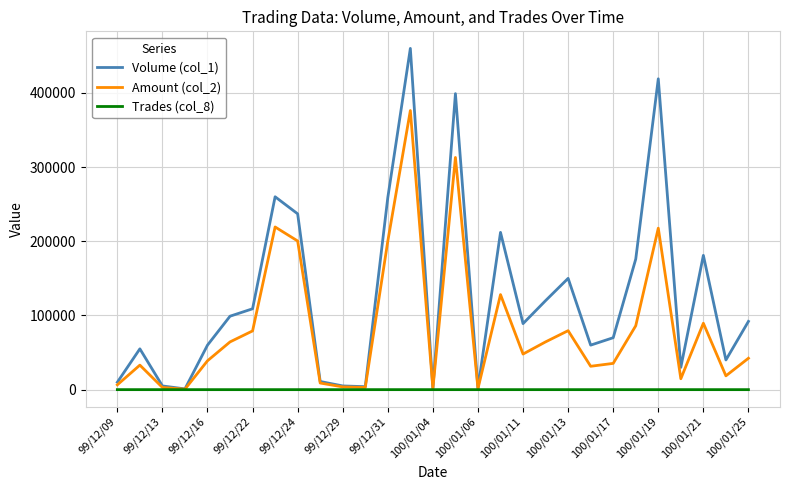

Which series has the largest total across all categories?

Volume (col_1)